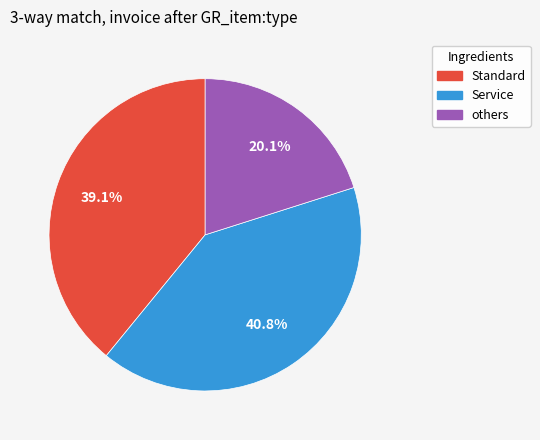

To the nearest percent, what is the average slice percentage?

33%